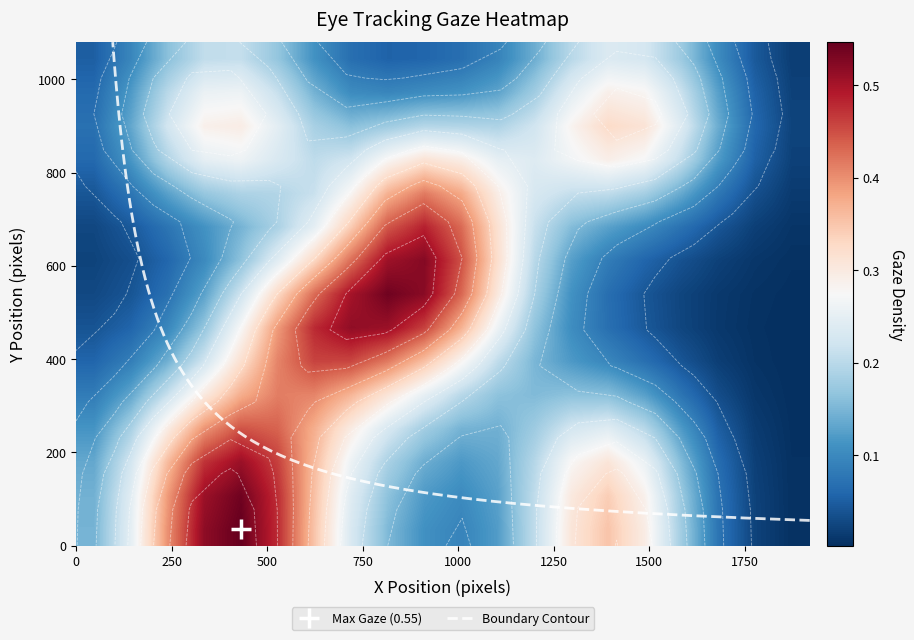

True or false: Zone1 has a value of 432 at 1.

True